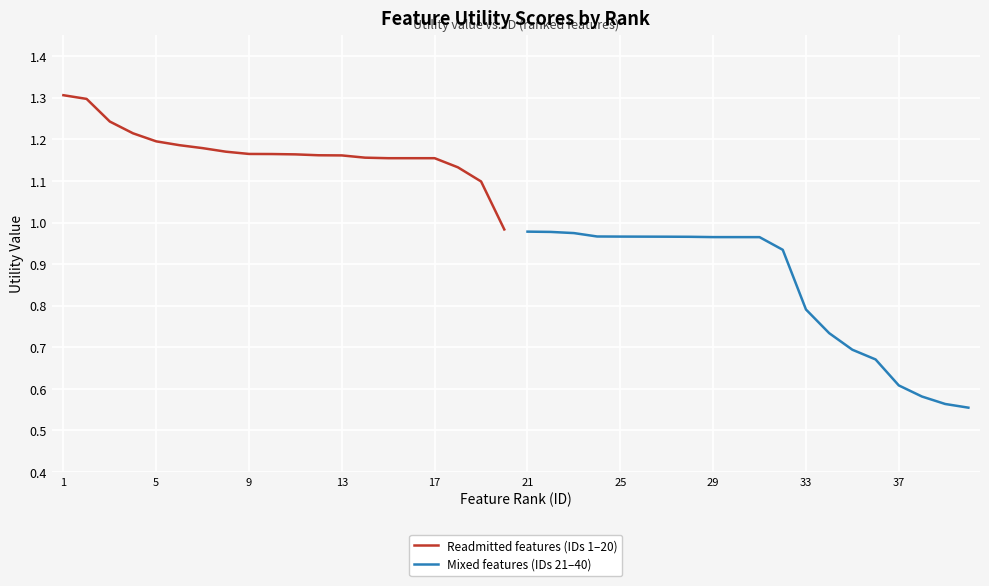

Is it true that Mixed features (IDs 21–40) equals 0.8 at 18?

False